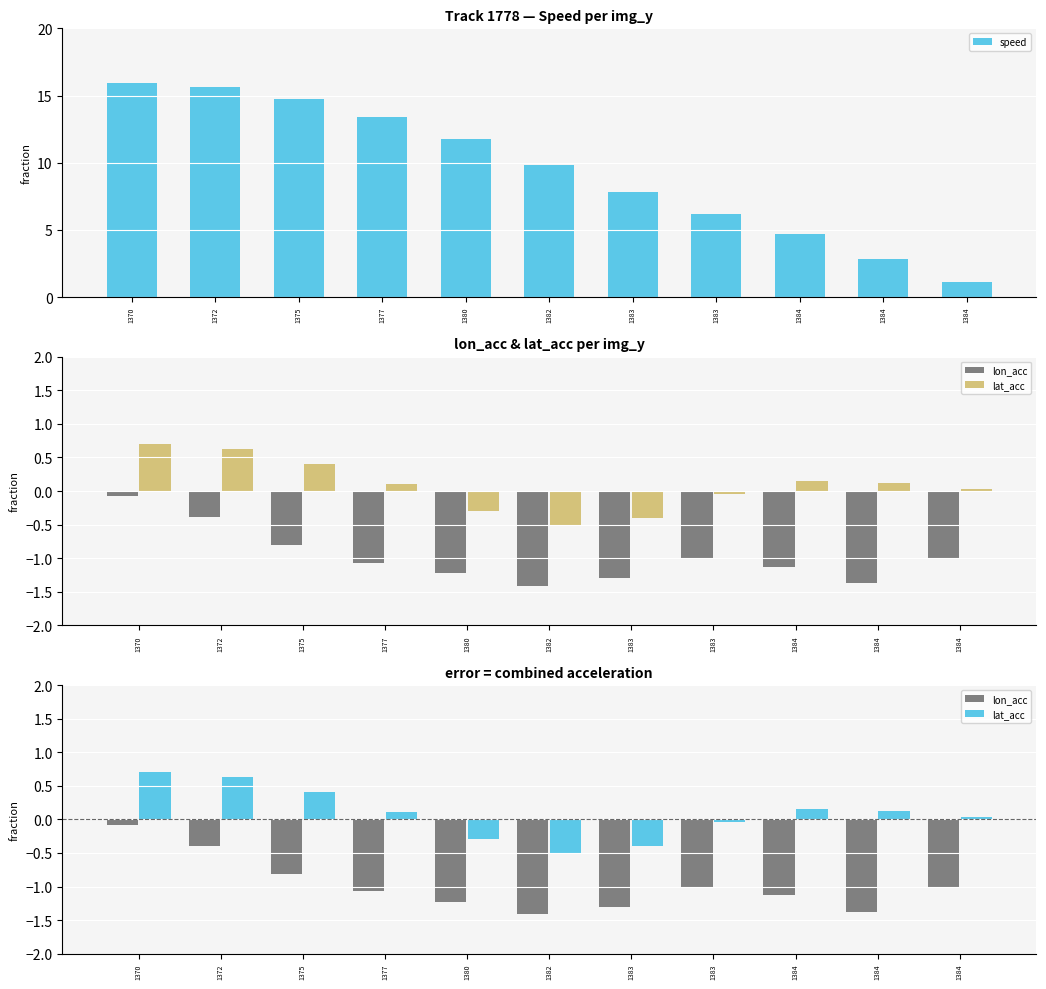

List the labels in order of lat_acc value, smallest first.

1382, 1383, 1380, 1383, 1384, 1377, 1384, 1384, 1375, 1372, 1370